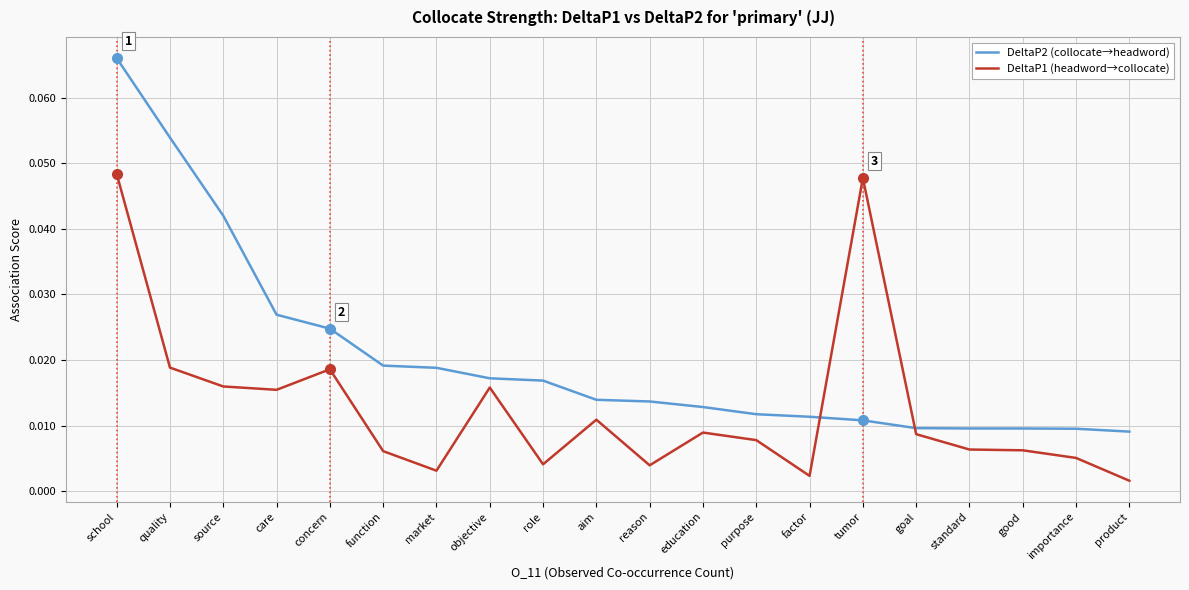

Which series has the widest spread of values?

DeltaP2 (collocate→headword)